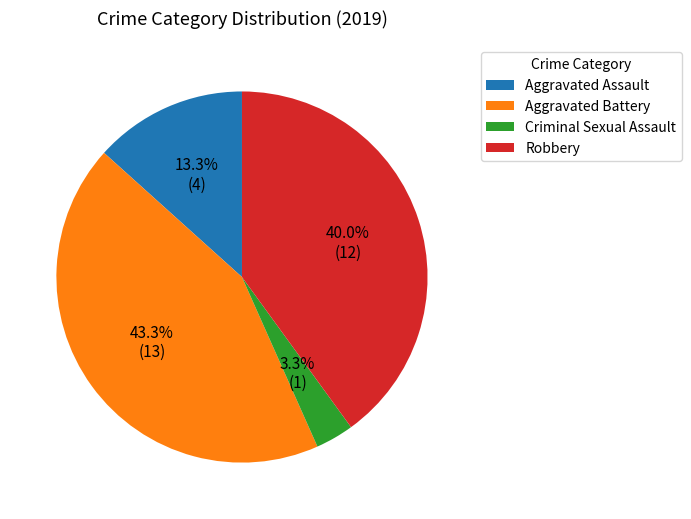

To the nearest percent, what is the difference between the Aggravated Battery and Aggravated Assault slice percentages?

30%